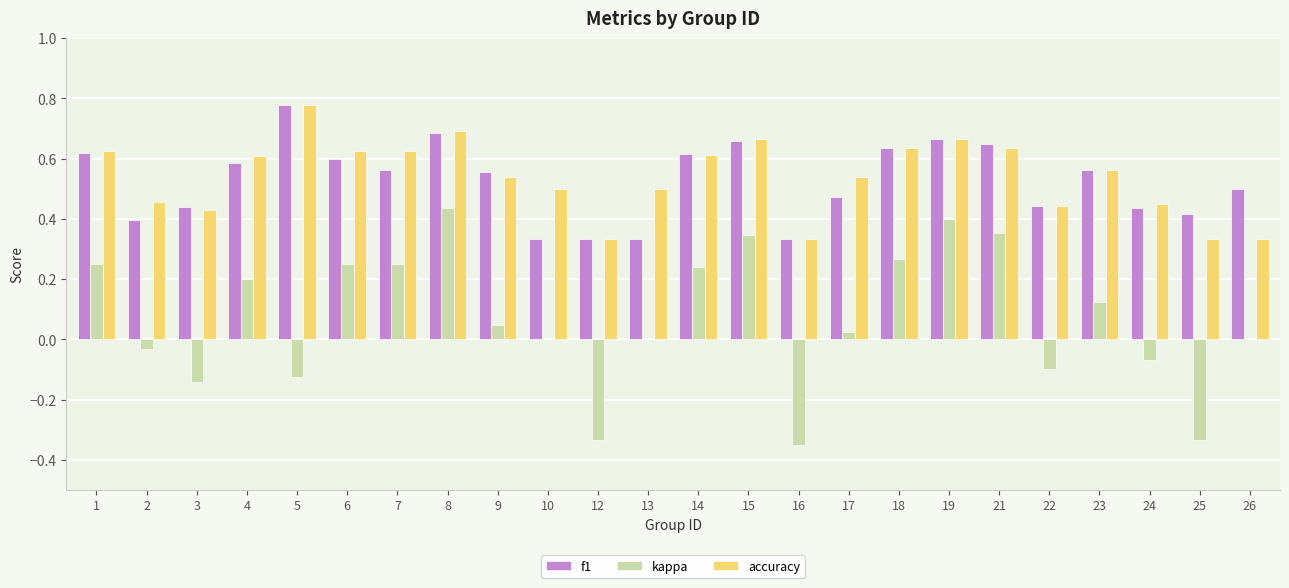

Does the chart contain stacked bars?

No